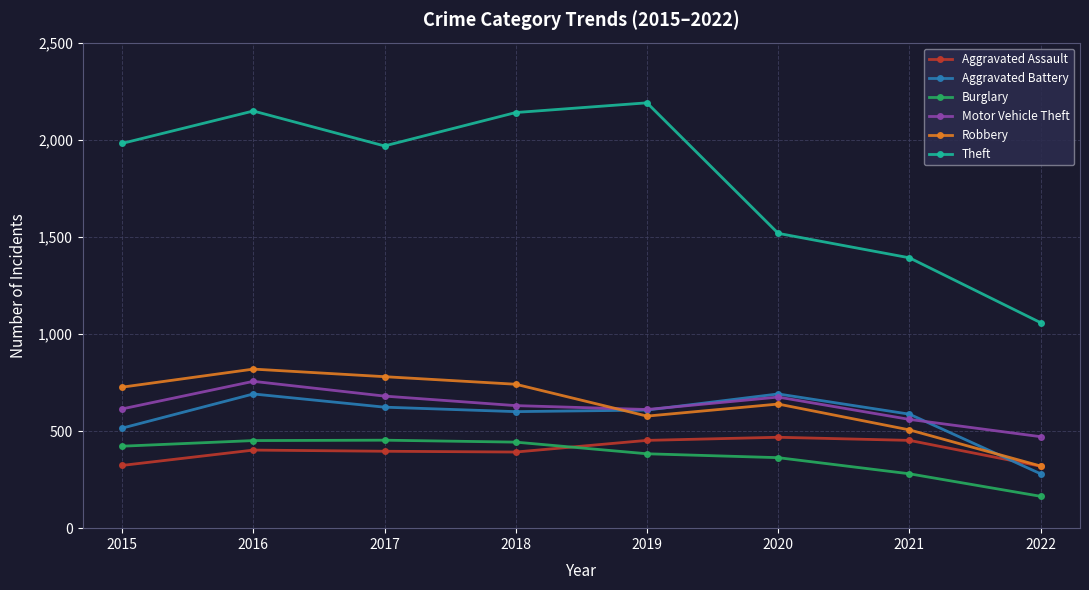

What is the value of the Aggravated Battery point at the 5th from the left?

608